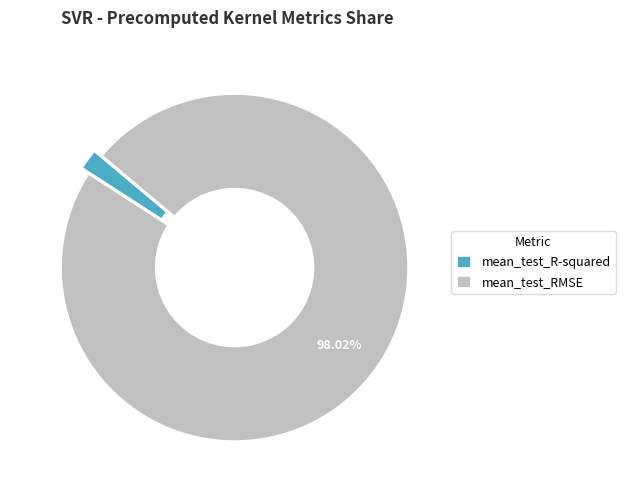

Which slice is the largest?

mean_test_RMSE